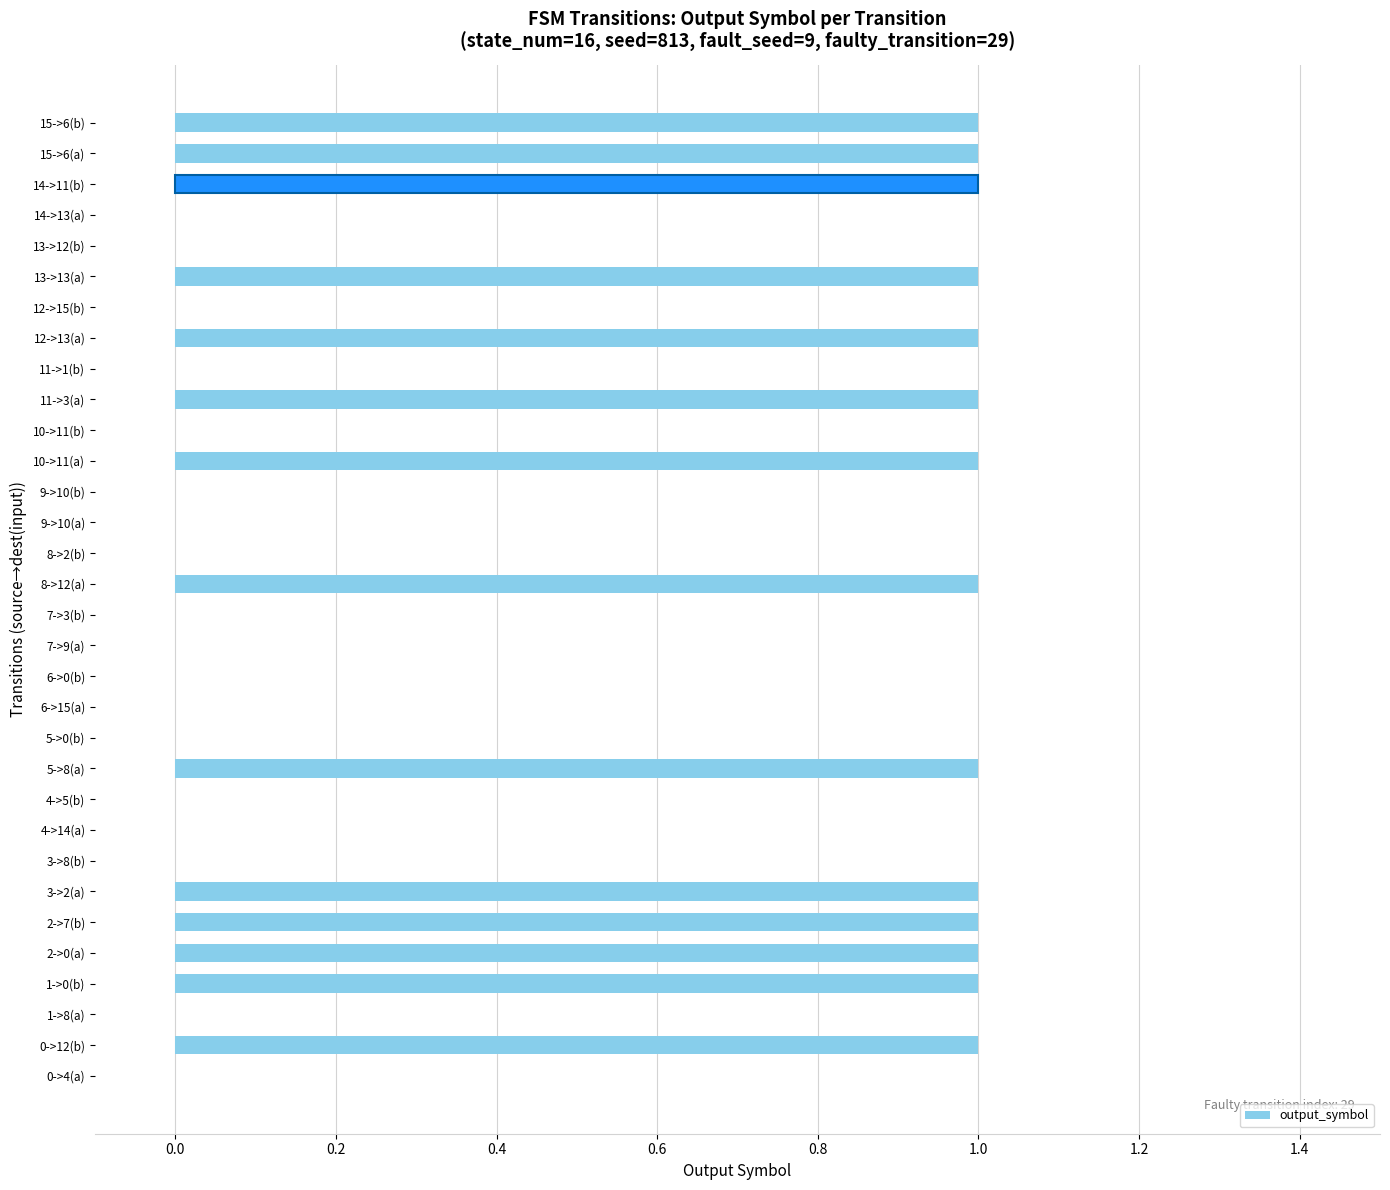

What is the change in value from 0->4(a) to 8->12(a)?

+1